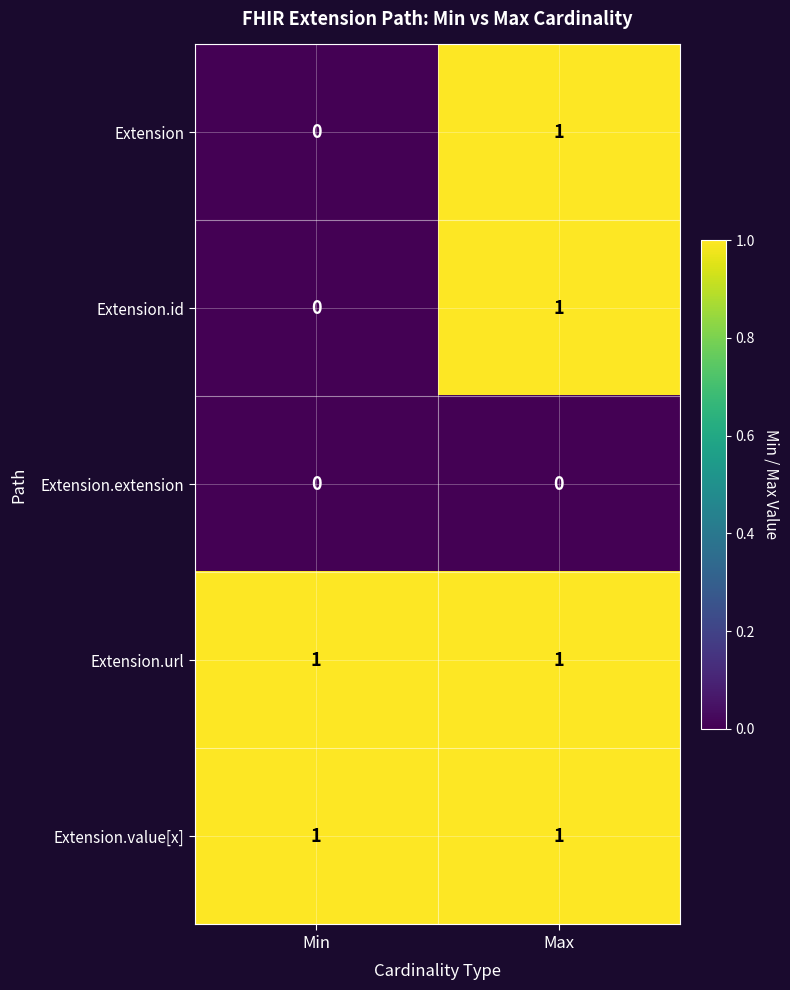

At which category is the sum across all series the highest?

Max